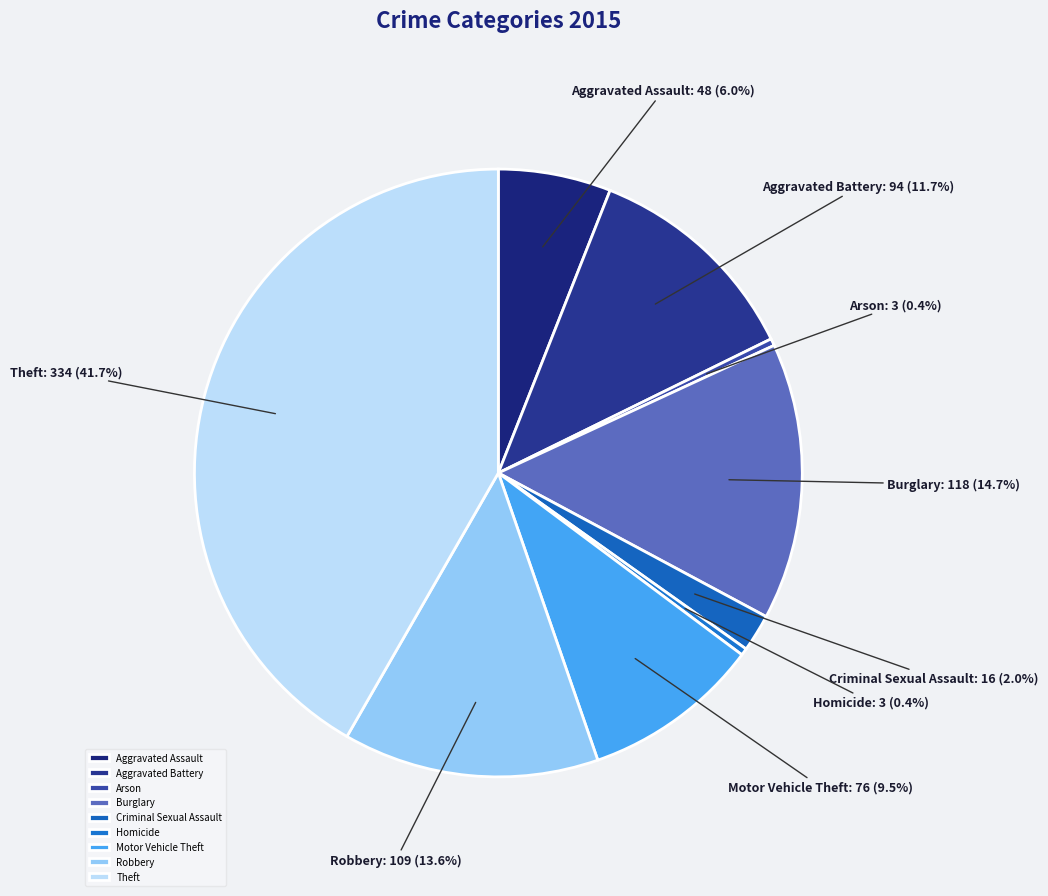

Do Criminal Sexual Assault and Aggravated Battery together represent more than half of the pie?

No